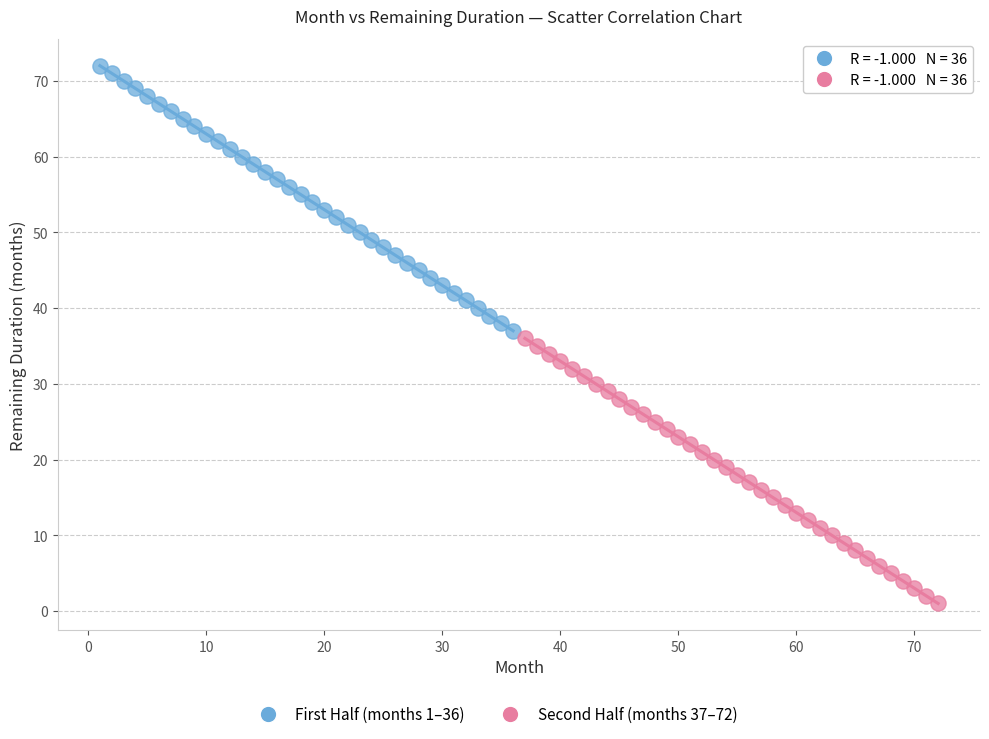

Which series contains the lowest Y value?

Second Half (months 37–72)